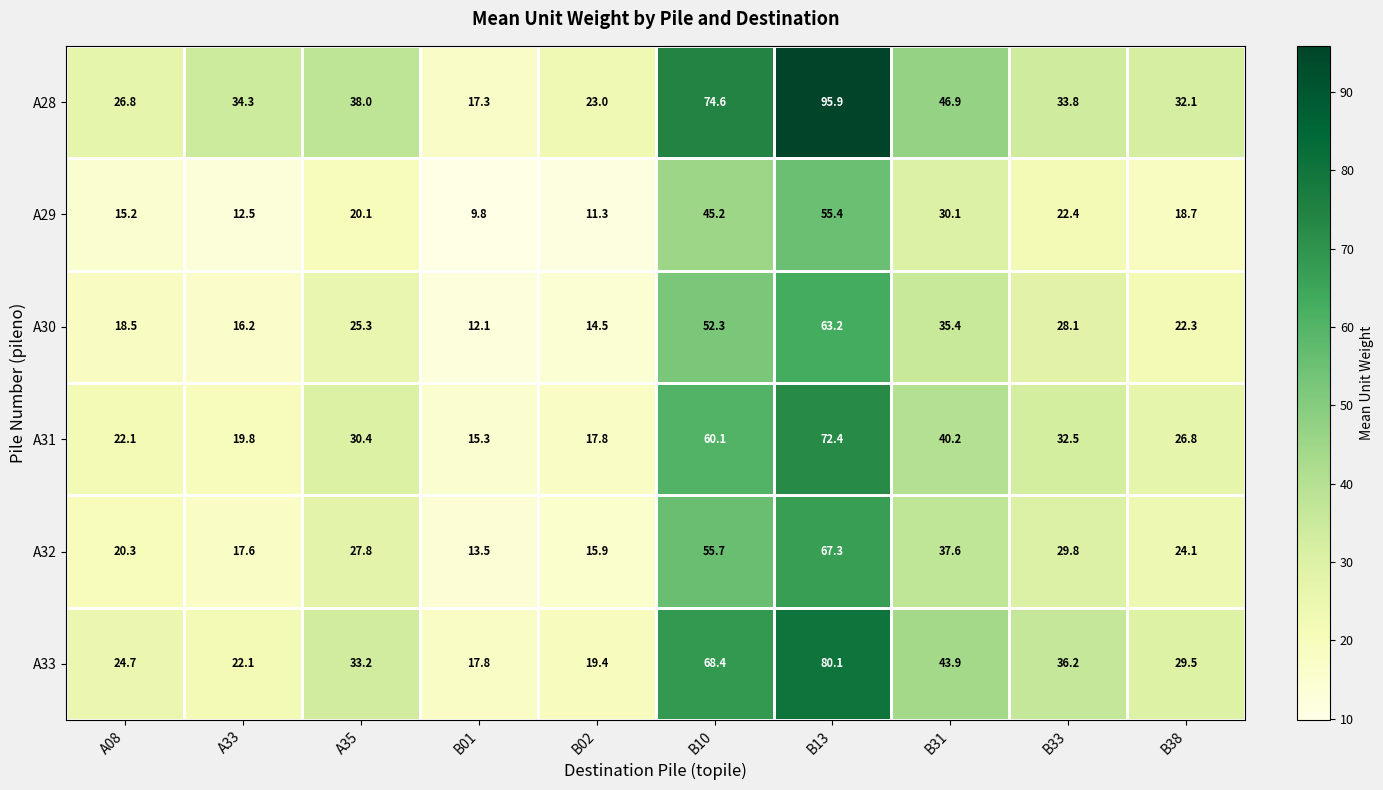

At which label does A32 first exceed 27?

A35